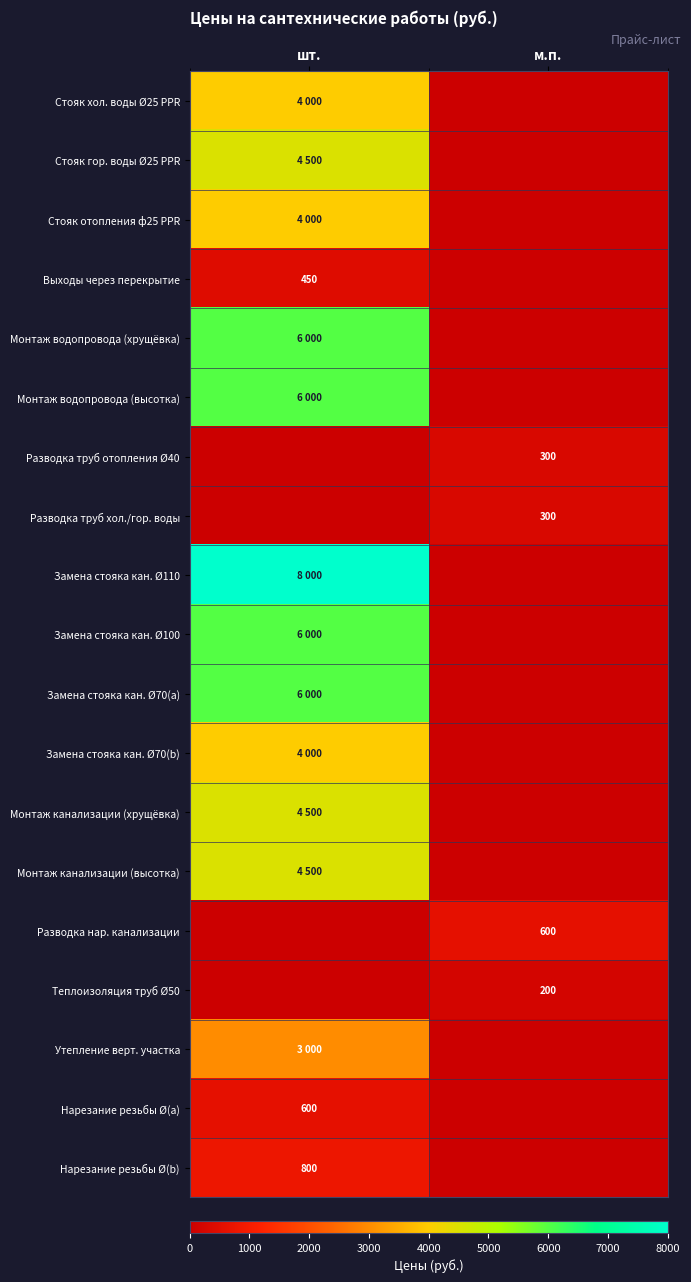

The Монтаж канализации (высотка) series shows 4500 at шт.. True or false?

True